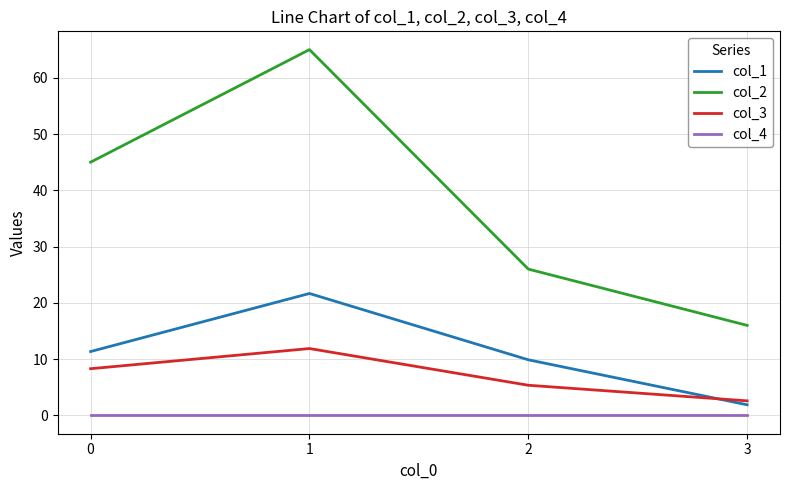

Which series changed the most between 0 and 2?

col_2